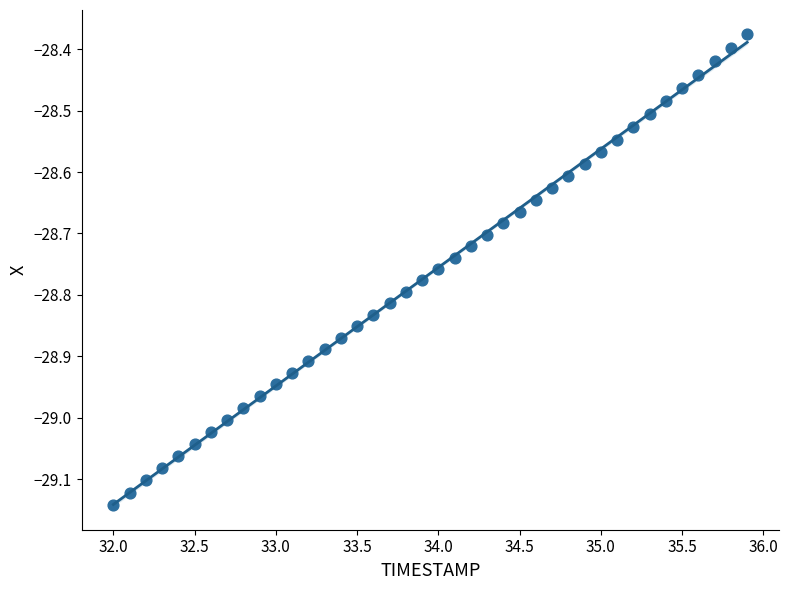

What is the range of X values (max minus min)?

3.9